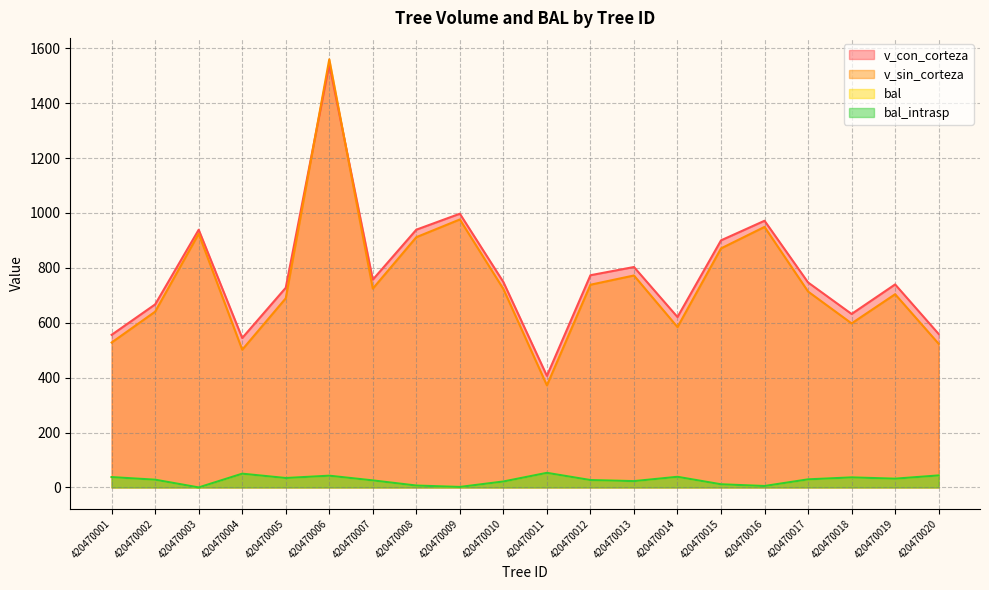

At which category does v_sin_corteza reach its first local peak?

420470003